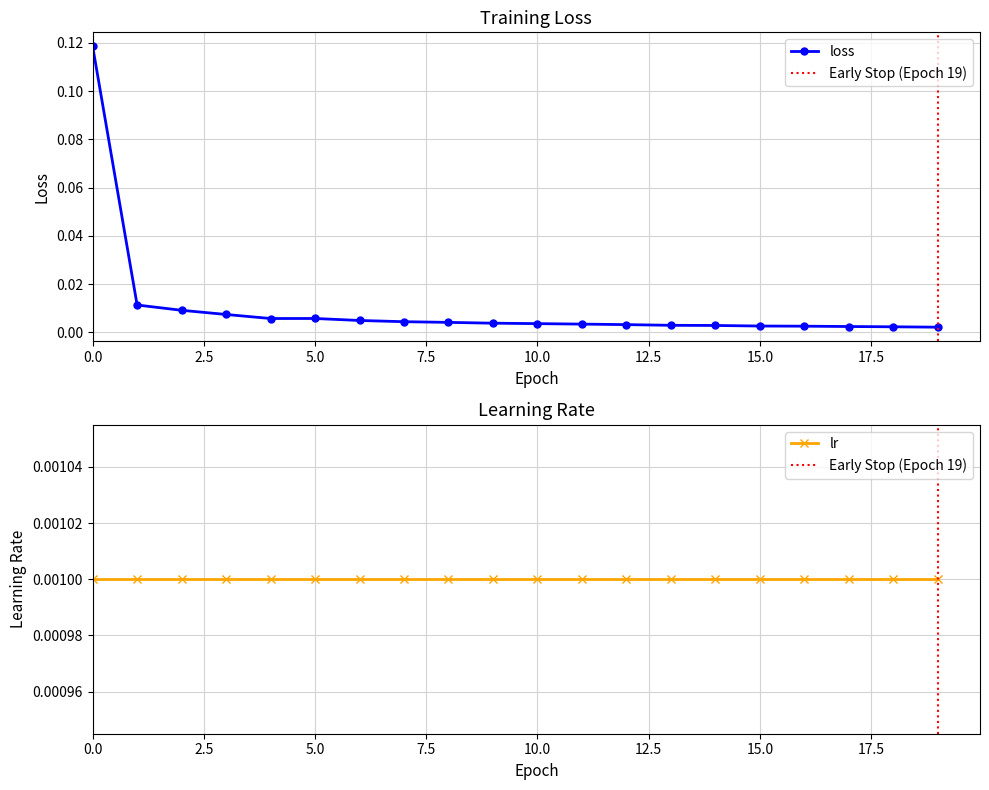

Where is the first local minimum?

4